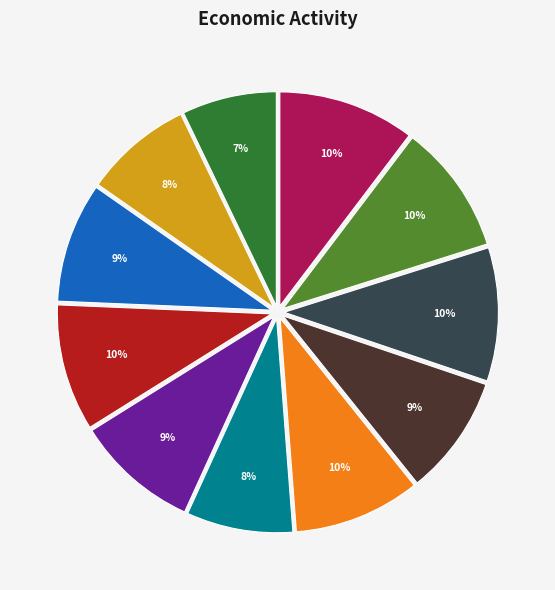

Does any single category account for the majority?

No